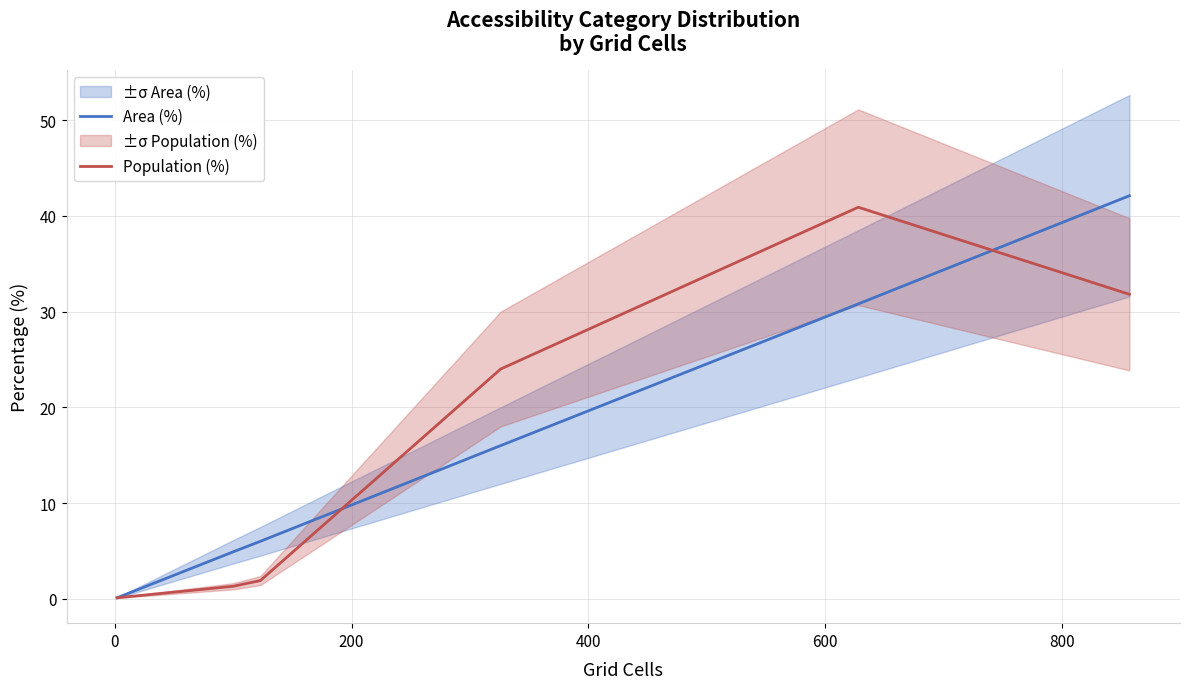

What is the maximum value for Population (%)?

40.9